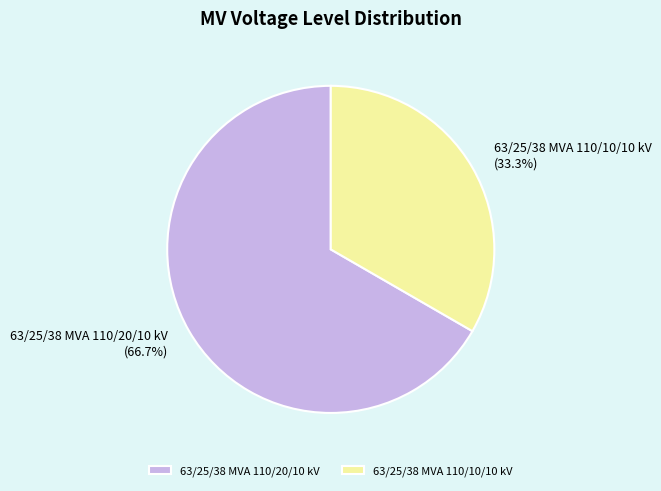

To the nearest percent, what portion does 63/25/38 MVA 110/10/10 kV represent?

33%